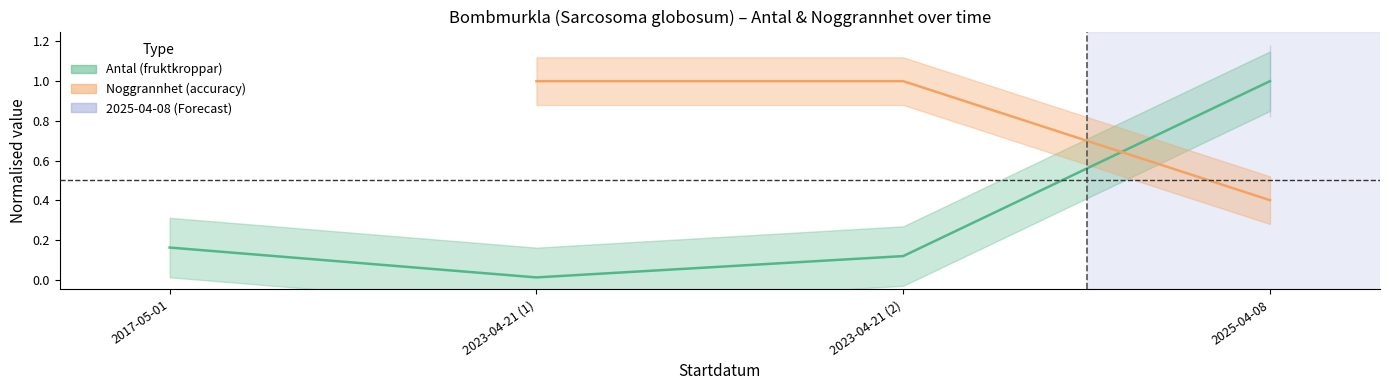

Rank the categories by value from highest to lowest.

2025-04-08, 2017-05-01, 2023-04-21 (2), 2023-04-21 (1)